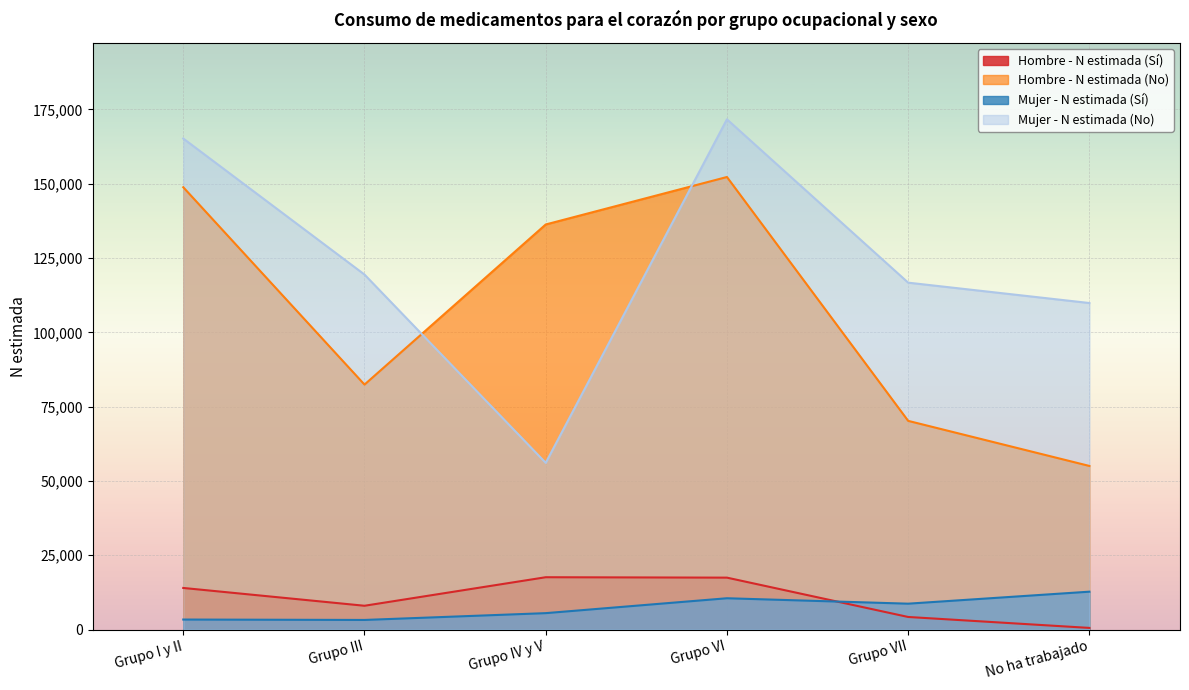

At how many categories does at least one series exceed 19078?

6